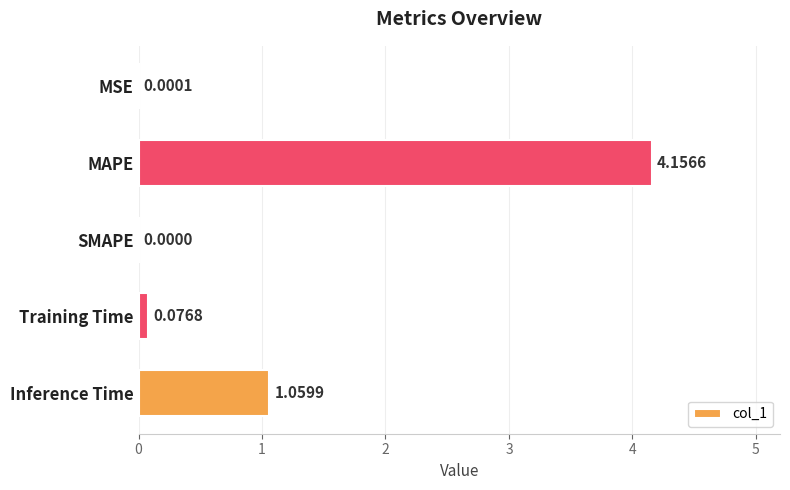

What is the change in value from MAPE to SMAPE?

-4.2